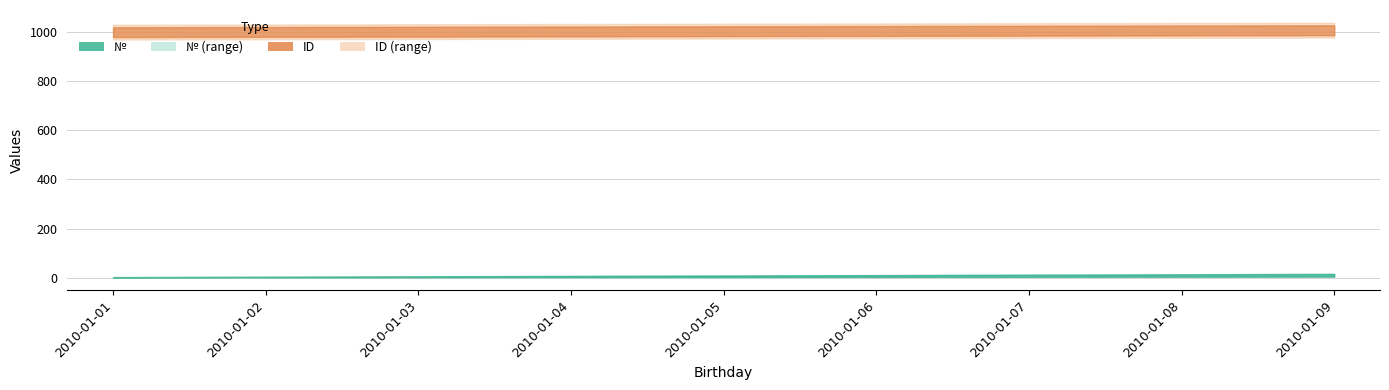

True or false: ID and № intersect in this chart.

False